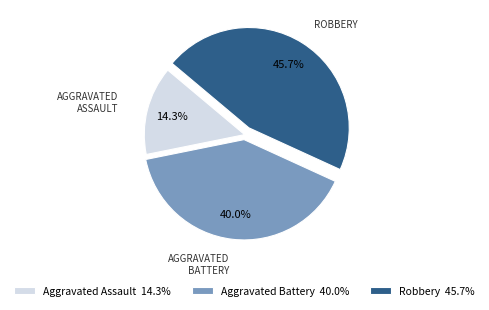

What percentage is NOT represented by Robbery?

54.3%